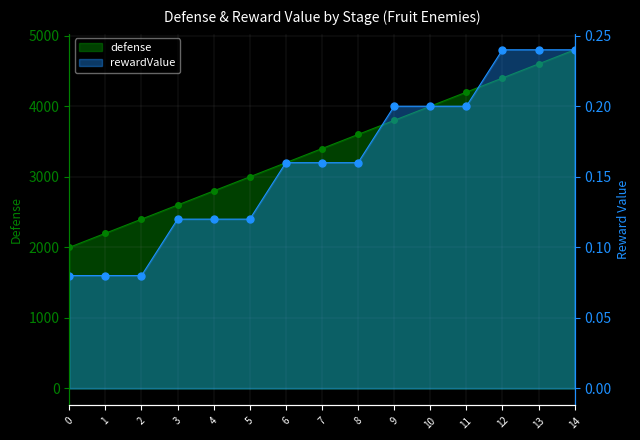

Between 6 and 7, which series saw the biggest shift?

defense